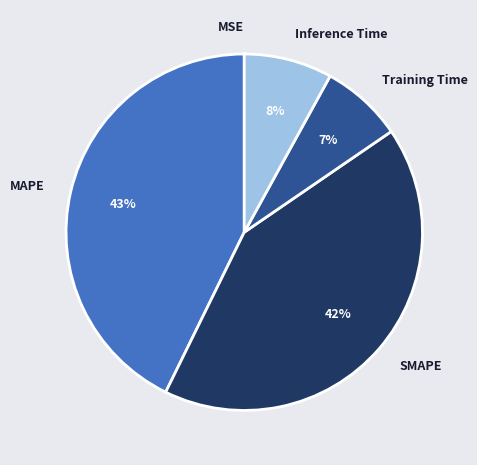

Does any single category account for the majority?

No